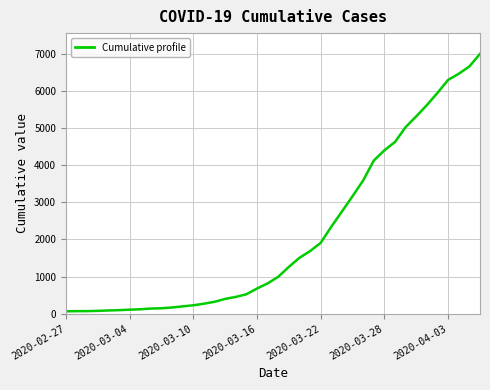

What is the difference between the maximum and minimum values?

6931